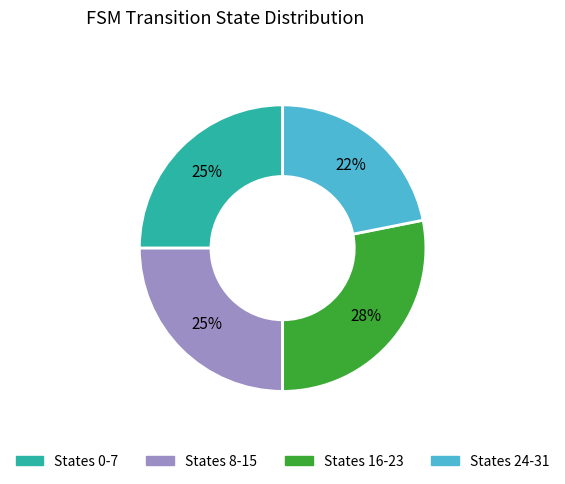

Does any single category account for the majority?

No